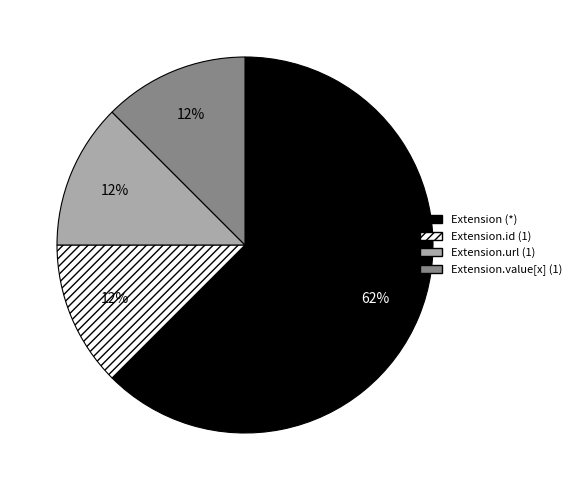

To the nearest percent, what is the average slice percentage?

25%